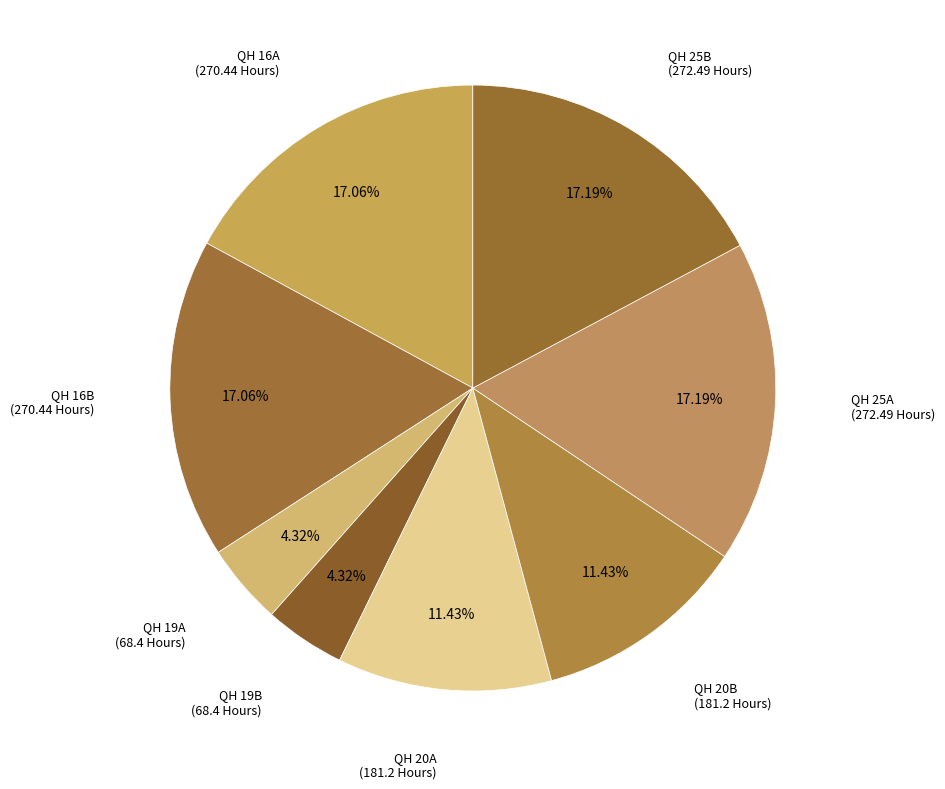

How many segments does this pie chart have?

8